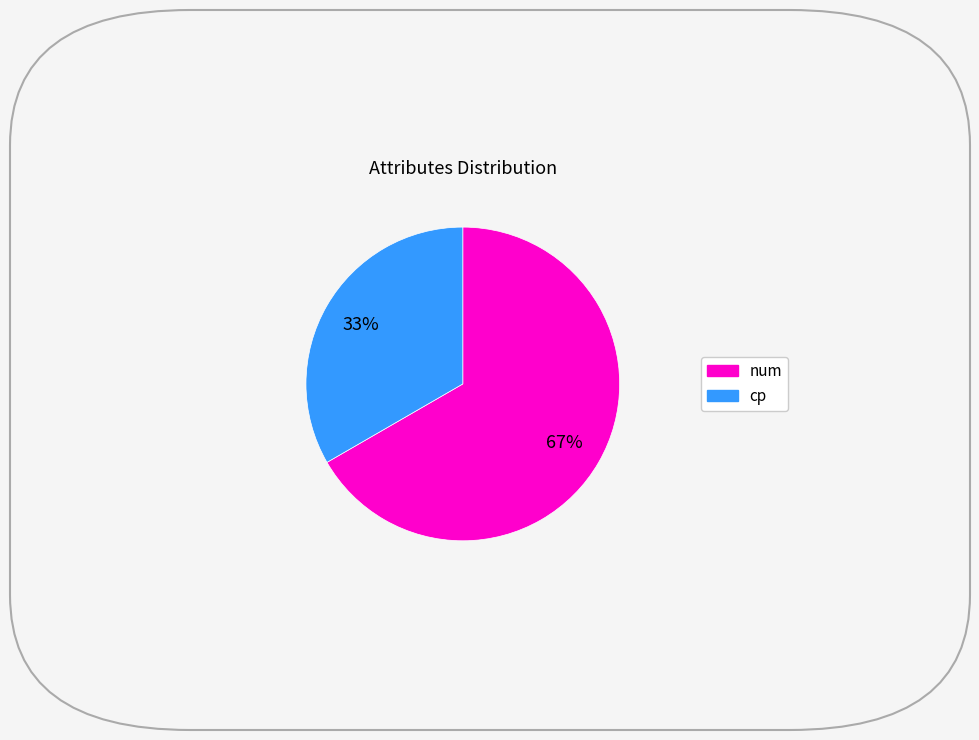

To the nearest percent, what is the average slice percentage?

50%